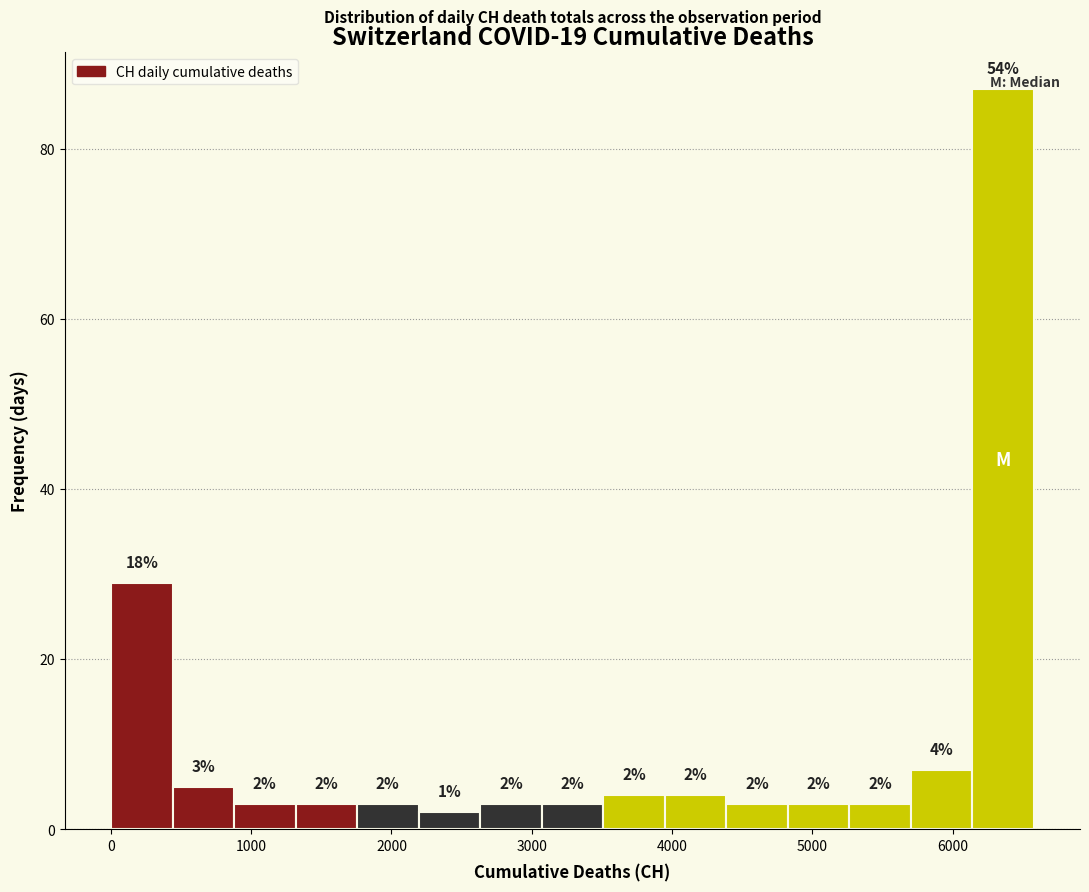

Which range on the x-axis has the tallest bar?

6100 to 6600